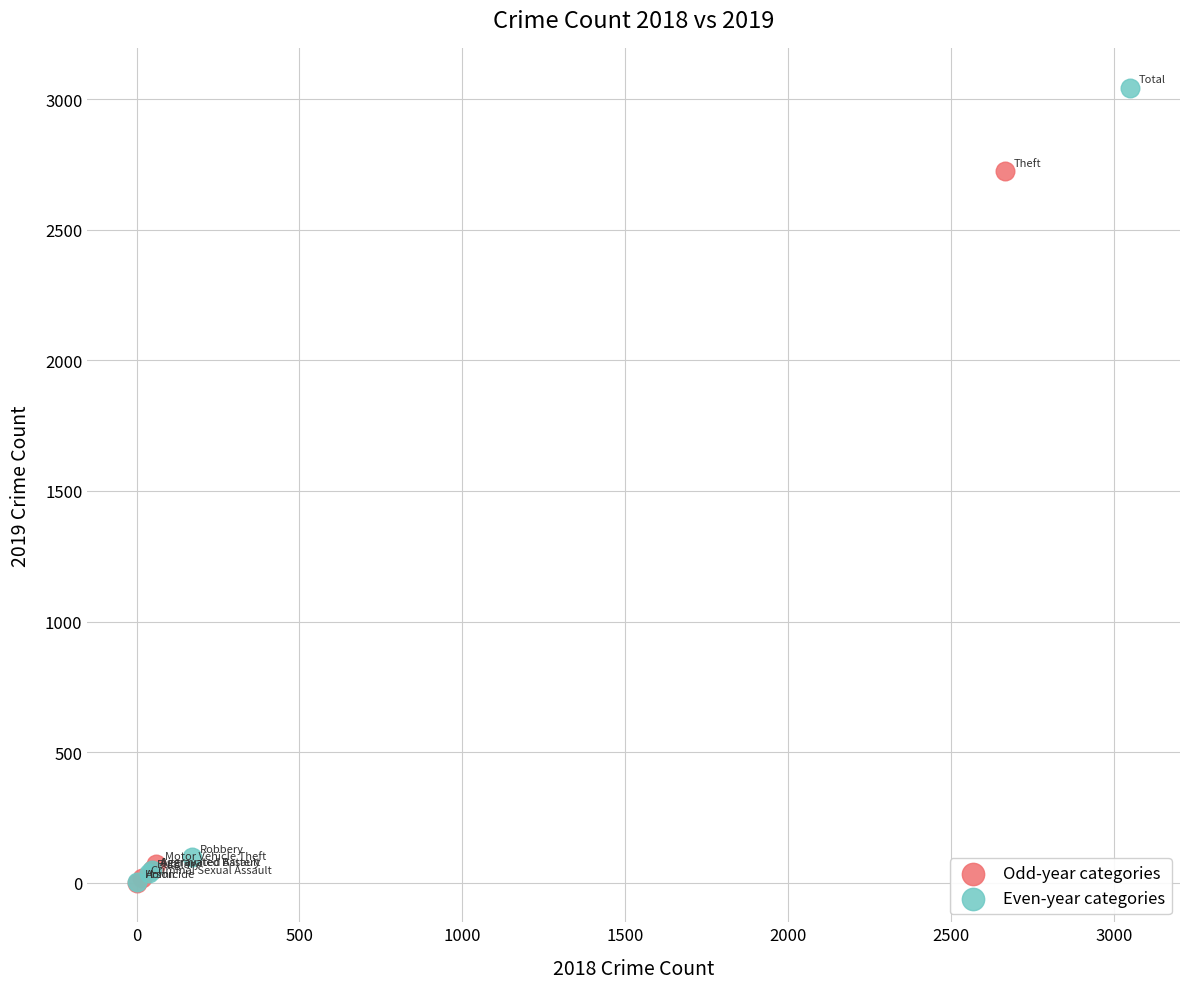

Which series has the largest Y range (max minus min)?

Even-year categories